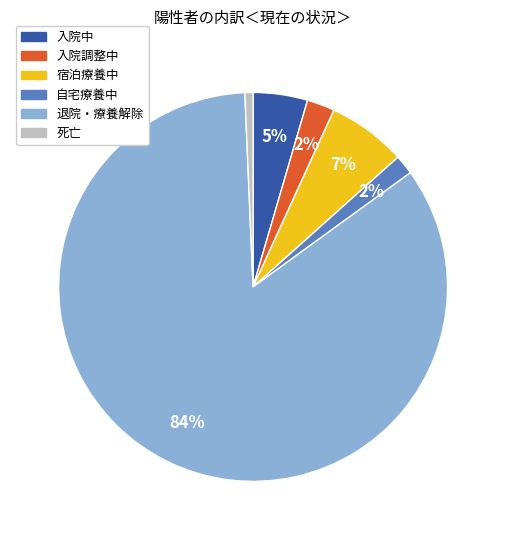

The 死亡 slice represents 1% of the pie. True or false?

True